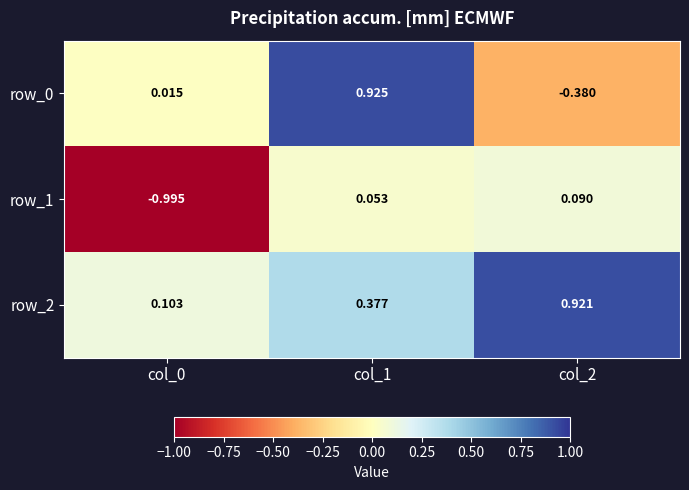

At which label does row_2 reach its peak?

col_2